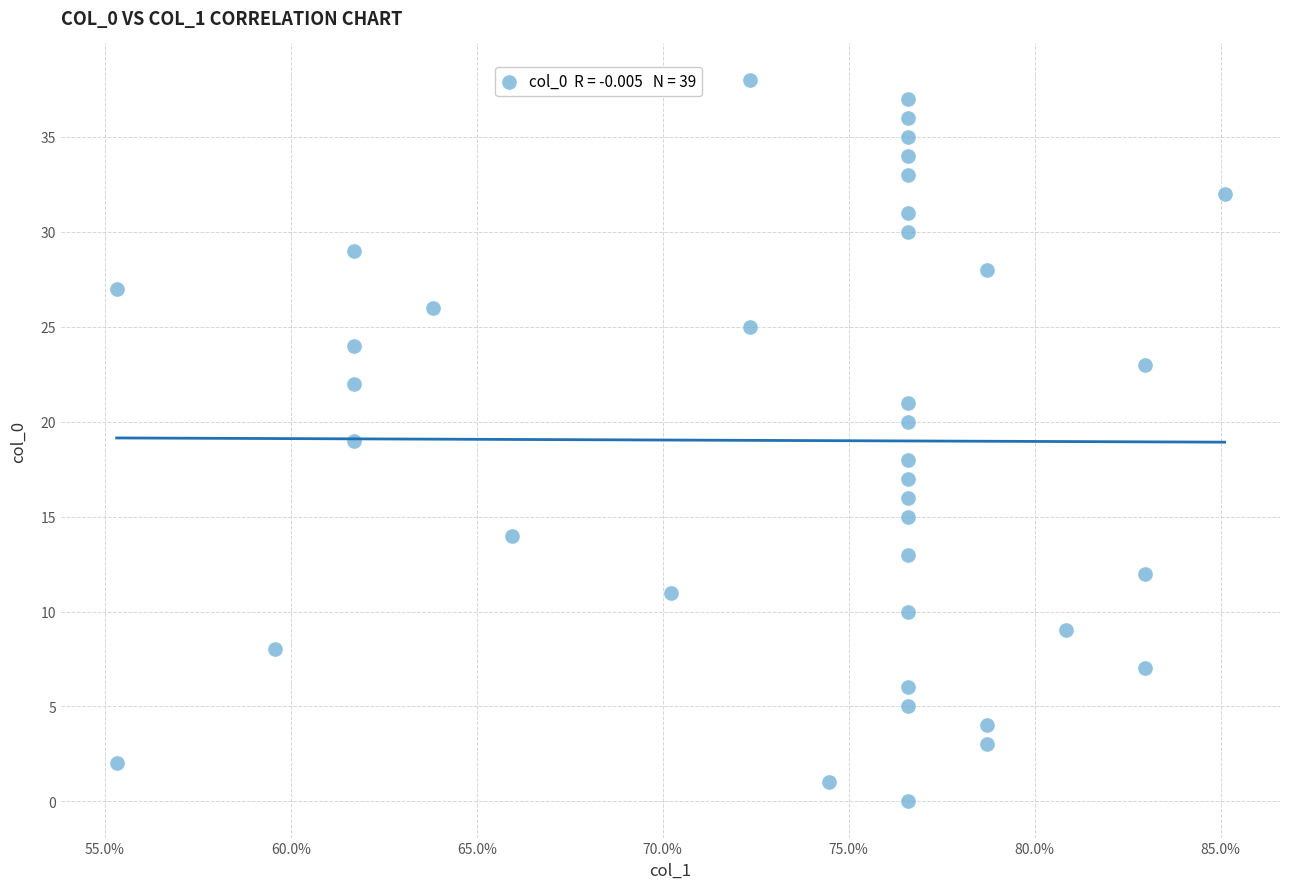

What is the range of Y values (max minus min)?

38